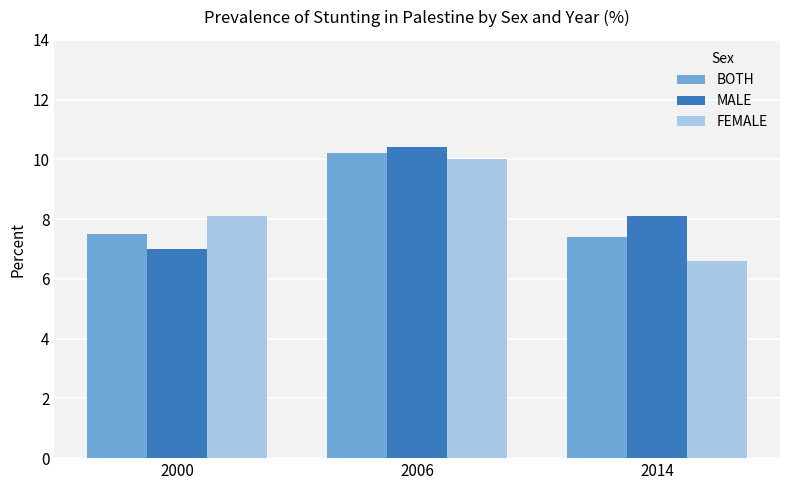

What is the total value across all series at 2000?

22.6